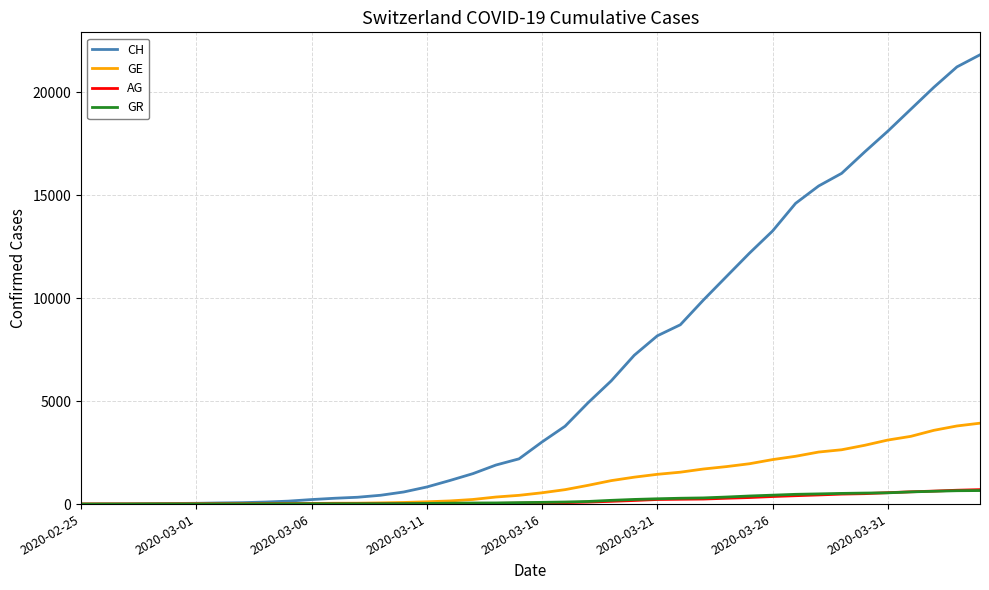

How many series are shown in this chart?

4